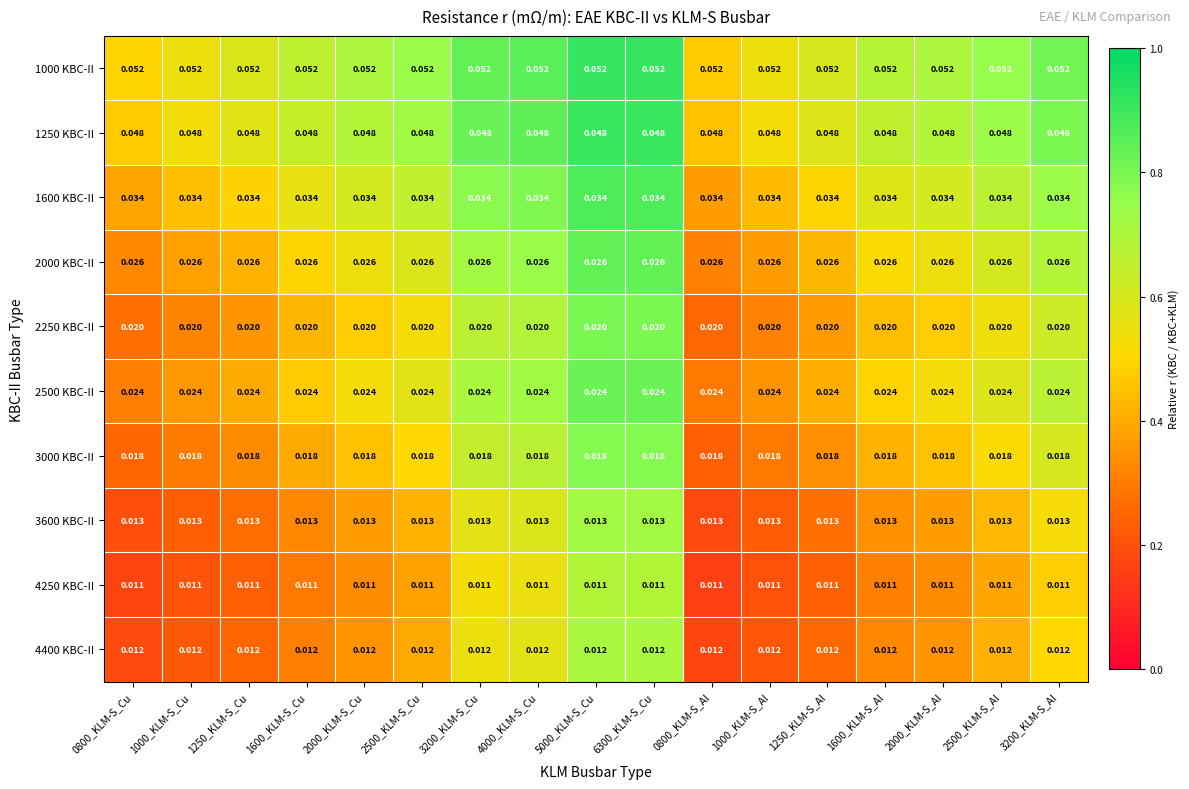

Is the value of 2000 KBC-II at 1250_KLM-S_Cu greater than the value of 4250 KBC-II at 1250_KLM-S_Cu?

Yes